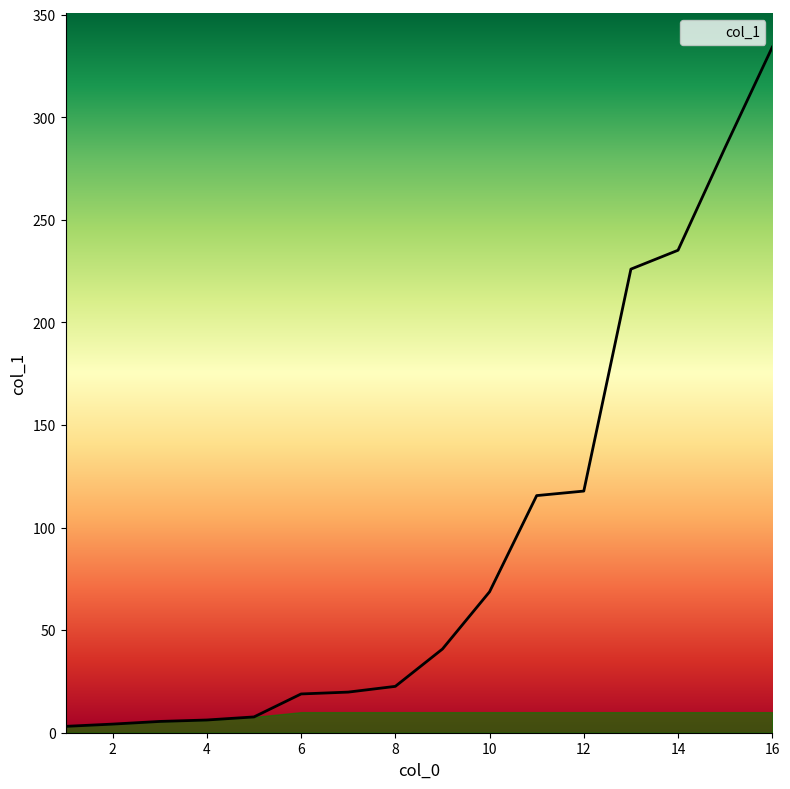

What is the difference between the maximum and minimum values?

331.1